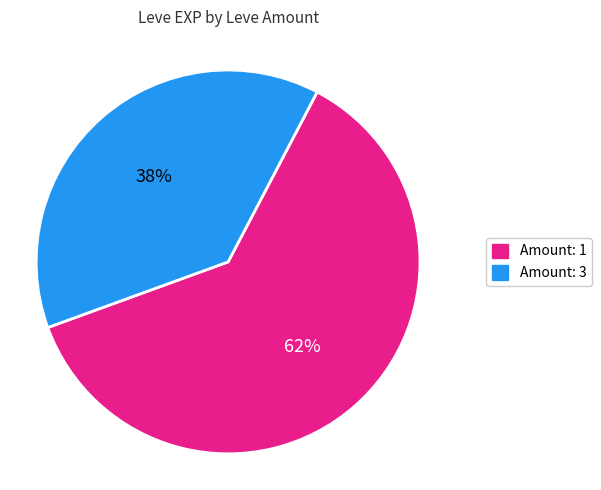

To the nearest percent, what is the difference between the largest and smallest slice percentages?

24%